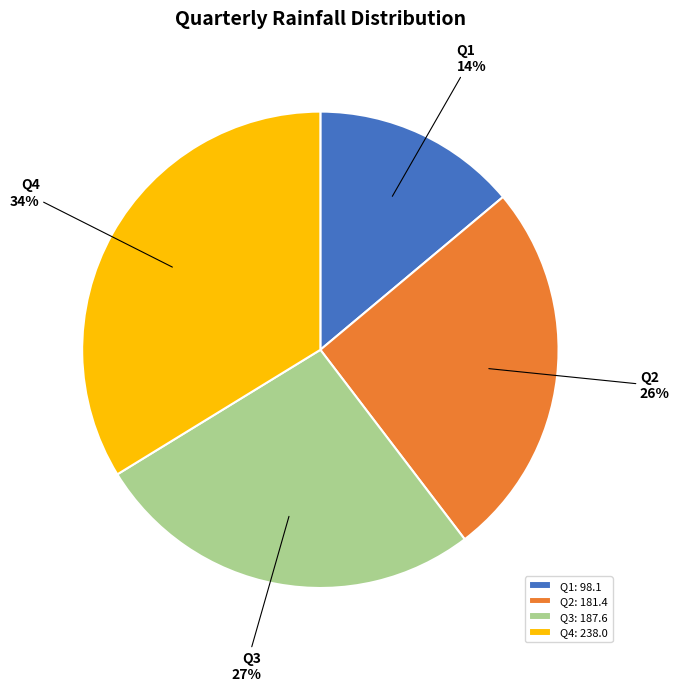

To the nearest percent, what is the difference between the Q4 and Q1 slice percentages?

20%